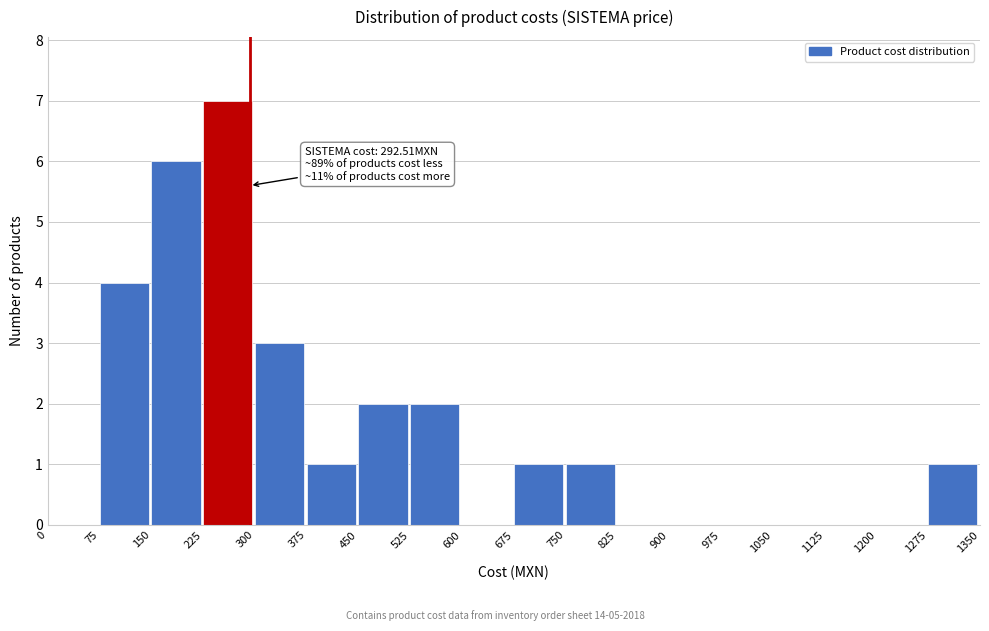

Which range on the x-axis has the tallest bar?

225 to 300